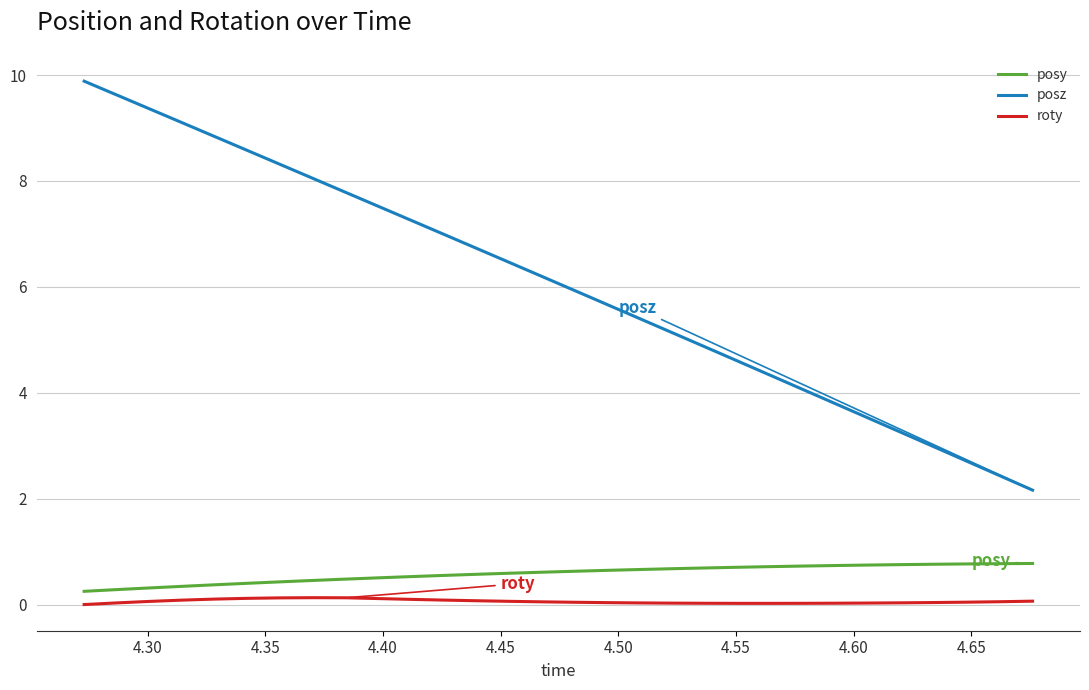

Does the chart have visible grid lines?

Yes